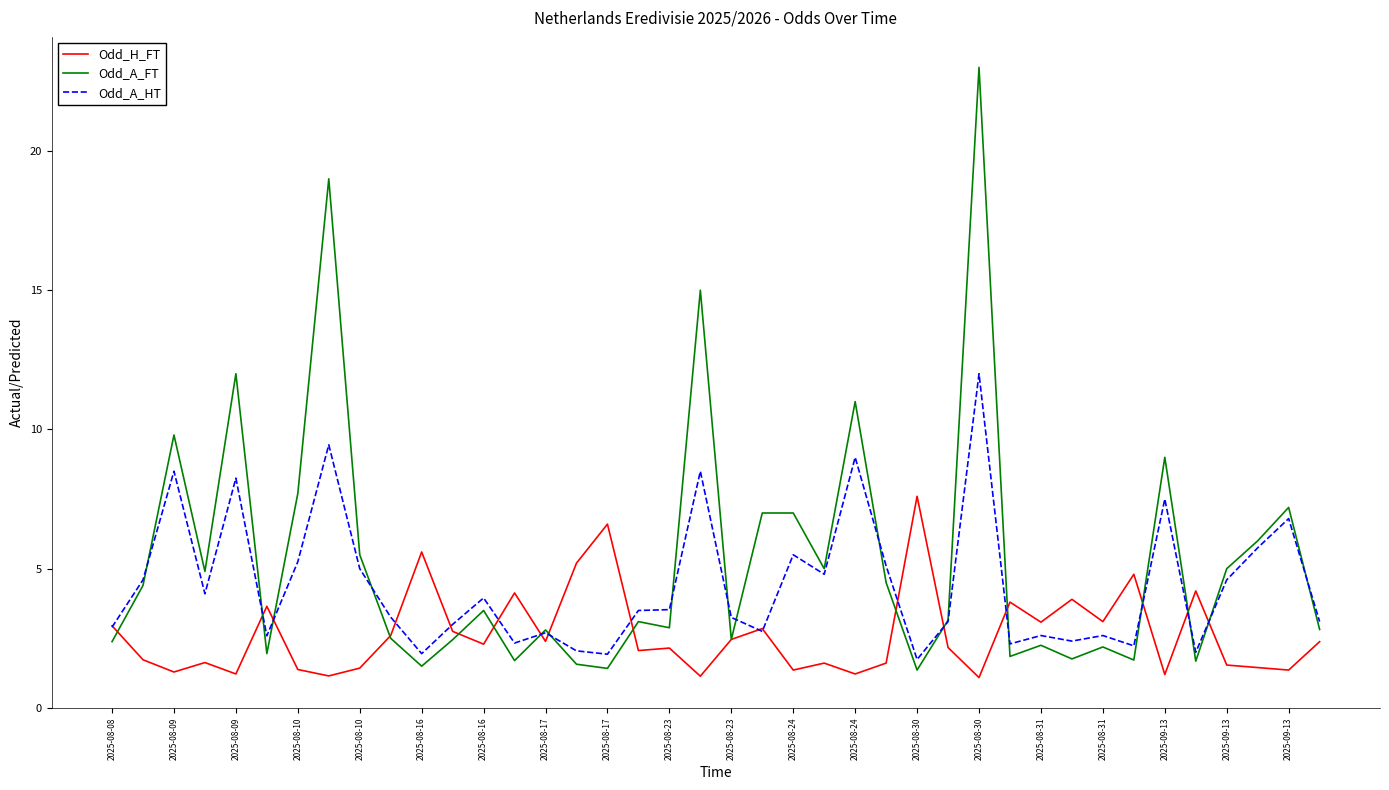

What is the greatest value displayed?

23.0